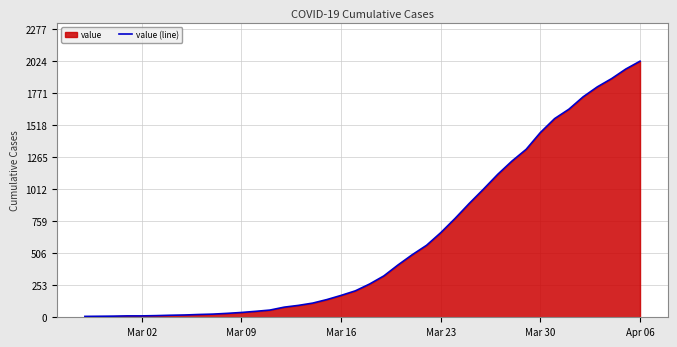

What is the change in value from Mar 23 to Apr 06?

+1356